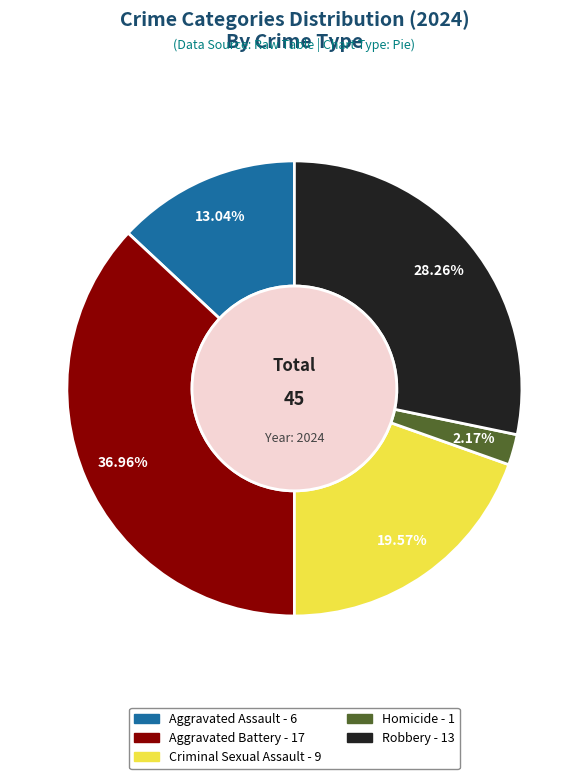

To the nearest percent, what is the average slice percentage?

20%